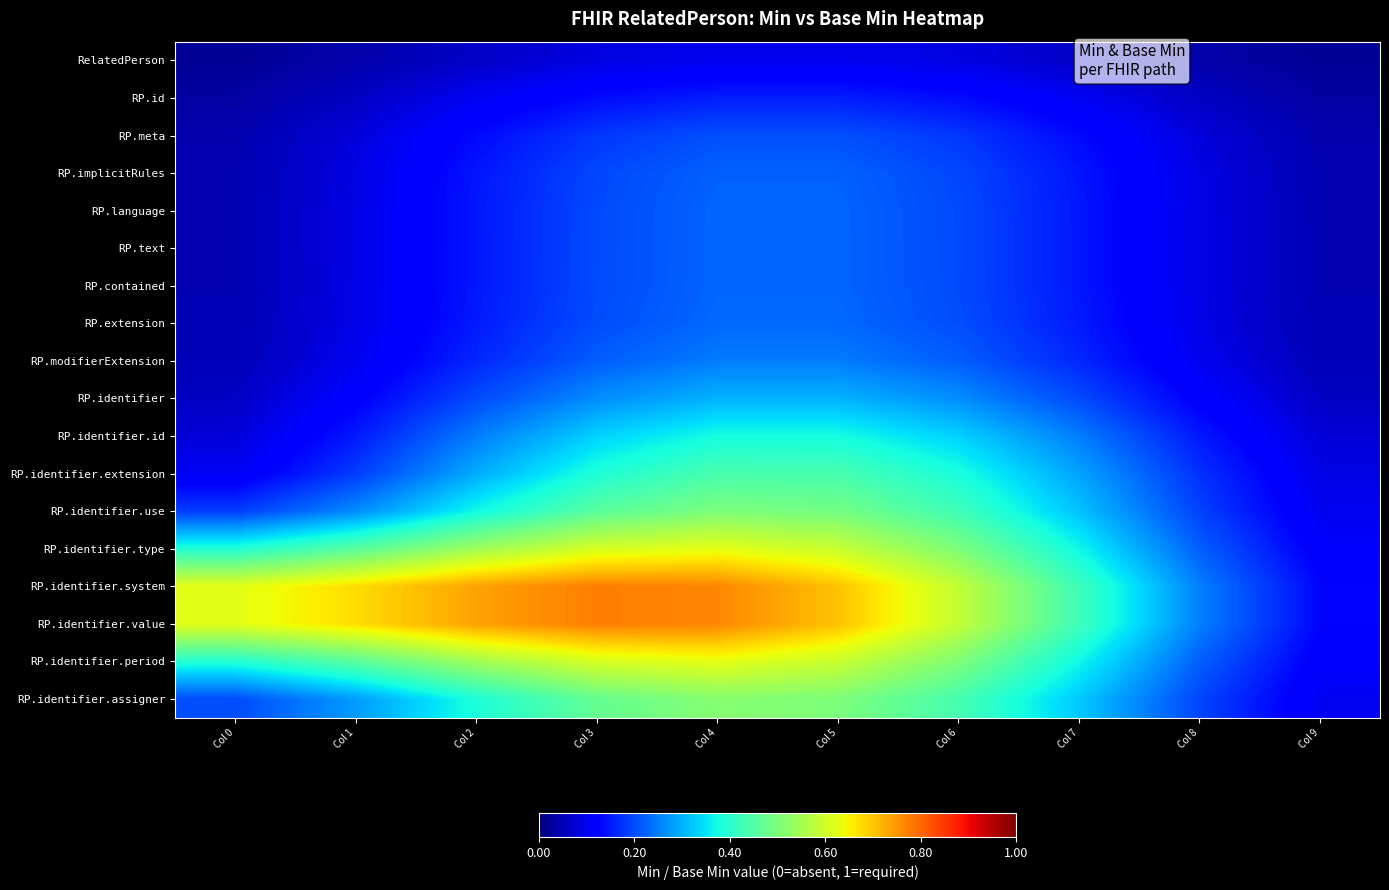

Rank the series by their maximum value, from lowest to highest.

RelatedPerson, RP.id, RP.meta, RP.implicitRules, RP.language, RP.text, RP.contained, RP.extension, RP.modifierExtension, RP.identifier, RP.identifier.id, RP.identifier.extension, RP.identifier.use, RP.identifier.assigner, RP.identifier.type, RP.identifier.period, RP.identifier.system, RP.identifier.value